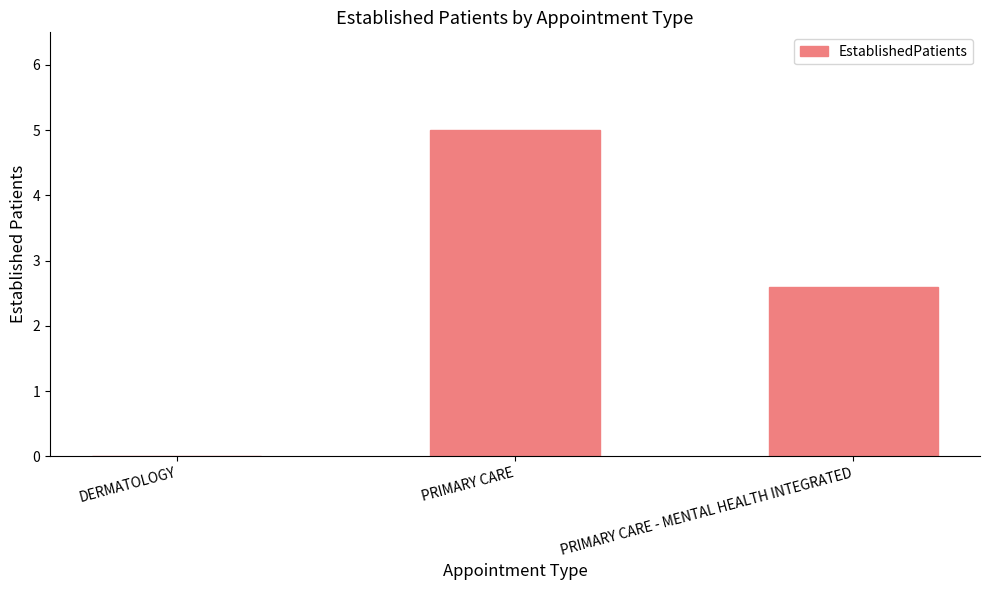

What is the sum of all values?

7.6